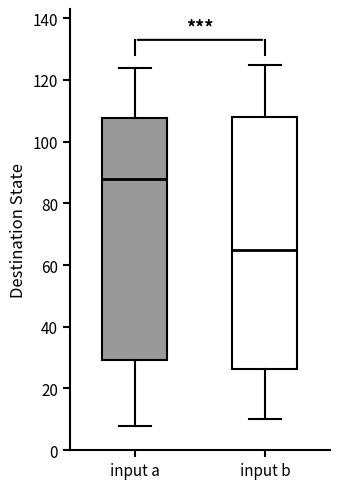

Comparing the boxes themselves (not the whiskers), which one is the tallest?

input b